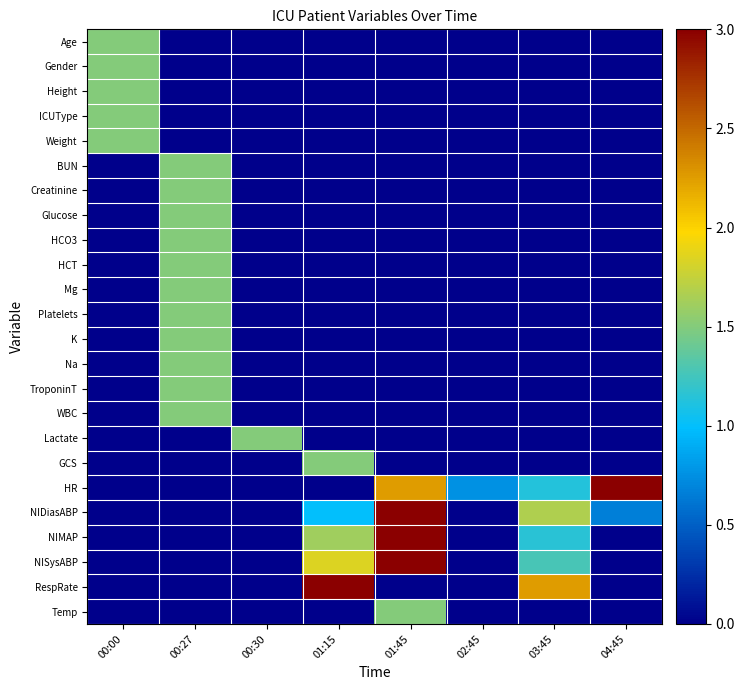

Reading left to right, transcribe all the data shown in this chart.

Age: 00:00=1.5	00:27=0.0	00:30=0.0	01:15=0.0	01:45=0.0	02:45=0.0	03:45=0.0	04:45=0.0
Gender: 00:00=1.5	00:27=0.0	00:30=0.0	01:15=0.0	01:45=0.0	02:45=0.0	03:45=0.0	04:45=0.0
Height: 00:00=1.5	00:27=0.0	00:30=0.0	01:15=0.0	01:45=0.0	02:45=0.0	03:45=0.0	04:45=0.0
ICUType: 00:00=1.5	00:27=0.0	00:30=0.0	01:15=0.0	01:45=0.0	02:45=0.0	03:45=0.0	04:45=0.0
Weight: 00:00=1.5	00:27=0.0	00:30=0.0	01:15=0.0	01:45=0.0	02:45=0.0	03:45=0.0	04:45=0.0
BUN: 00:00=0.0	00:27=1.5	00:30=0.0	01:15=0.0	01:45=0.0	02:45=0.0	03:45=0.0	04:45=0.0
Creatinine: 00:00=0.0	00:27=1.5	00:30=0.0	01:15=0.0	01:45=0.0	02:45=0.0	03:45=0.0	04:45=0.0
Glucose: 00:00=0.0	00:27=1.5	00:30=0.0	01:15=0.0	01:45=0.0	02:45=0.0	03:45=0.0	04:45=0.0
HCO3: 00:00=0.0	00:27=1.5	00:30=0.0	01:15=0.0	01:45=0.0	02:45=0.0	03:45=0.0	04:45=0.0
HCT: 00:00=0.0	00:27=1.5	00:30=0.0	01:15=0.0	01:45=0.0	02:45=0.0	03:45=0.0	04:45=0.0
Mg: 00:00=0.0	00:27=1.5	00:30=0.0	01:15=0.0	01:45=0.0	02:45=0.0	03:45=0.0	04:45=0.0
Platelets: 00:00=0.0	00:27=1.5	00:30=0.0	01:15=0.0	01:45=0.0	02:45=0.0	03:45=0.0	04:45=0.0
K: 00:00=0.0	00:27=1.5	00:30=0.0	01:15=0.0	01:45=0.0	02:45=0.0	03:45=0.0	04:45=0.0
Na: 00:00=0.0	00:27=1.5	00:30=0.0	01:15=0.0	01:45=0.0	02:45=0.0	03:45=0.0	04:45=0.0
TroponinT: 00:00=0.0	00:27=1.5	00:30=0.0	01:15=0.0	01:45=0.0	02:45=0.0	03:45=0.0	04:45=0.0
WBC: 00:00=0.0	00:27=1.5	00:30=0.0	01:15=0.0	01:45=0.0	02:45=0.0	03:45=0.0	04:45=0.0
Lactate: 00:00=0.0	00:27=0.0	00:30=1.5	01:15=0.0	01:45=0.0	02:45=0.0	03:45=0.0	04:45=0.0
GCS: 00:00=0.0	00:27=0.0	00:30=0.0	01:15=1.5	01:45=0.0	02:45=0.0	03:45=0.0	04:45=0.0
HR: 00:00=0.0	00:27=0.0	00:30=0.0	01:15=0.0	01:45=2.2	02:45=0.8	03:45=1.1	04:45=3.0
NIDiasABP: 00:00=0.0	00:27=0.0	00:30=0.0	01:15=1.0	01:45=3.0	02:45=0.0	03:45=1.7	04:45=0.7
NIMAP: 00:00=0.0	00:27=0.0	00:30=0.0	01:15=1.6	01:45=3.0	02:45=0.0	03:45=1.2	04:45=0.0
NISysABP: 00:00=0.0	00:27=0.0	00:30=0.0	01:15=1.8	01:45=3.0	02:45=0.0	03:45=1.3	04:45=0.0
RespRate: 00:00=0.0	00:27=0.0	00:30=0.0	01:15=3.0	01:45=0.0	02:45=0.0	03:45=2.2	04:45=0.0
Temp: 00:00=0.0	00:27=0.0	00:30=0.0	01:15=0.0	01:45=1.5	02:45=0.0	03:45=0.0	04:45=0.0